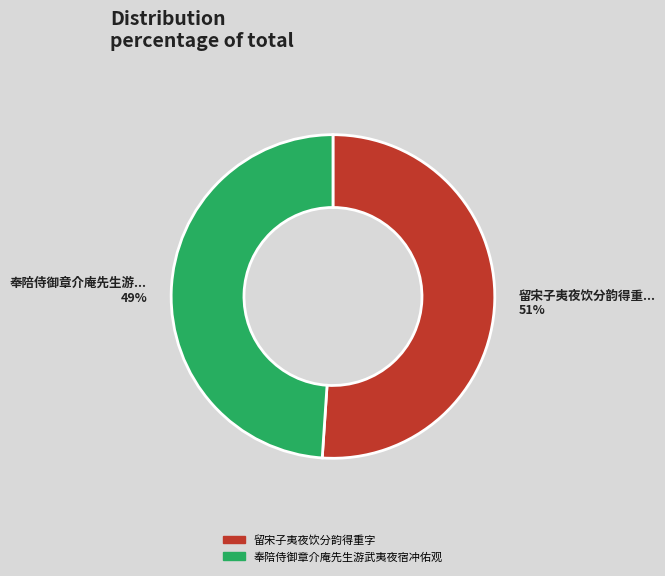

To the nearest percent, what is the average slice percentage?

50%